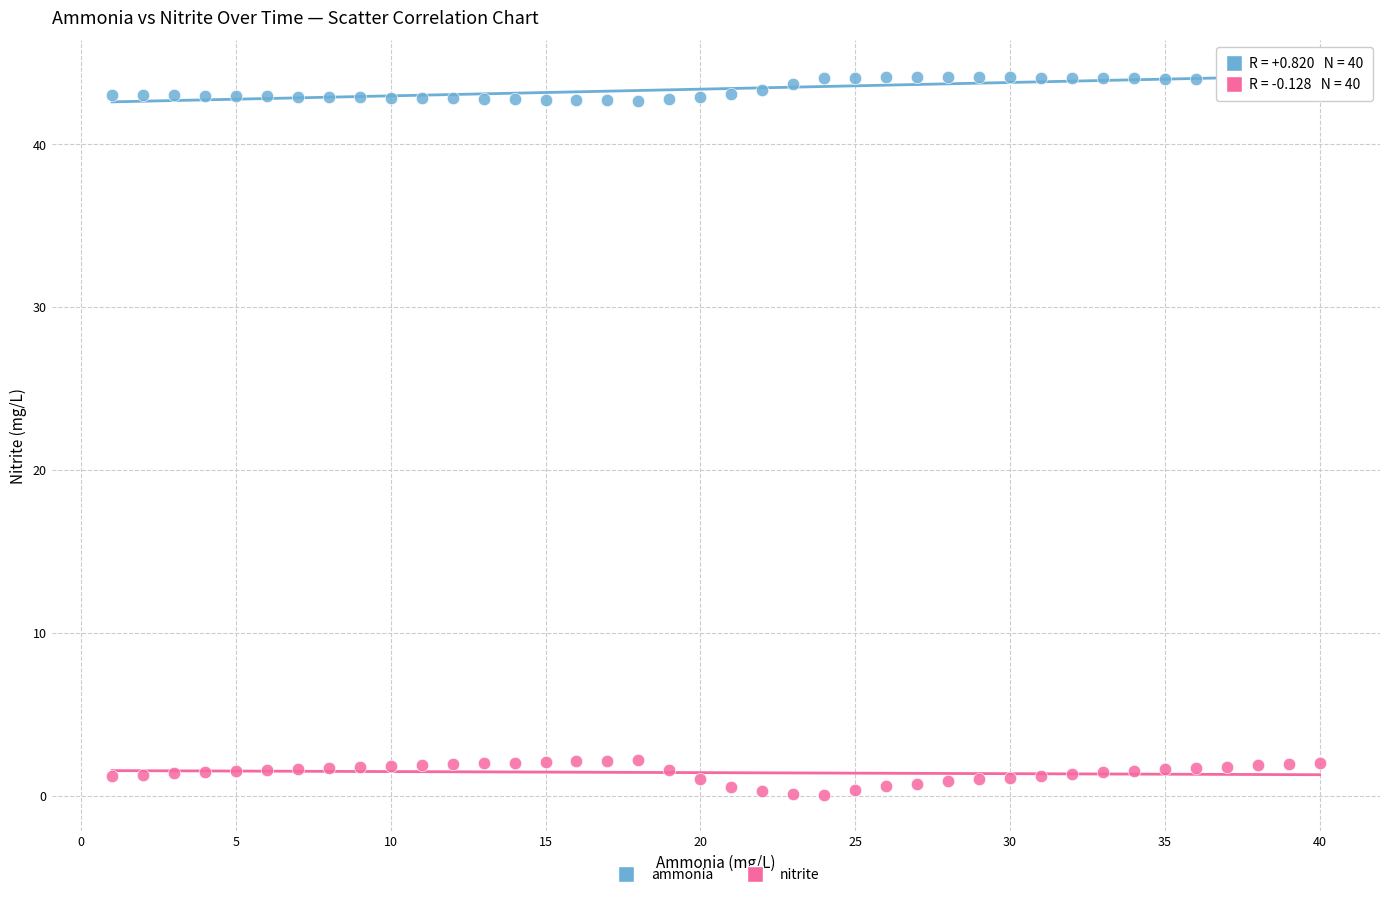

Which series has the largest Y range (max minus min)?

nitrite